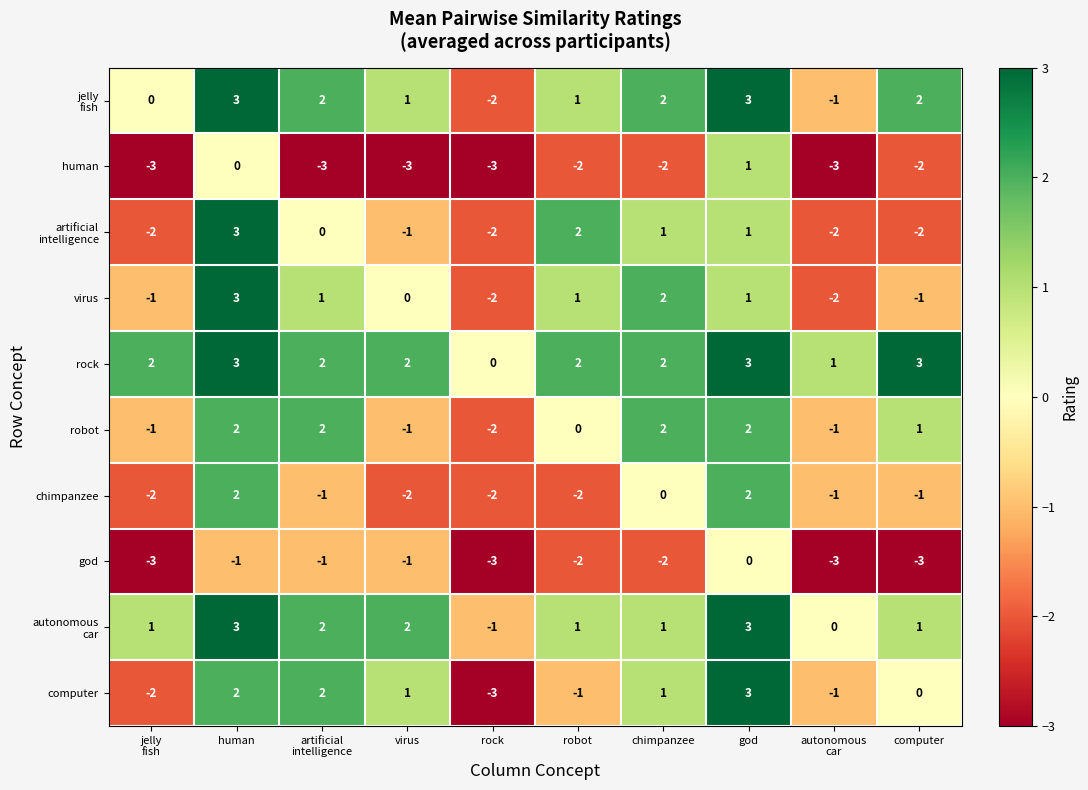

Read the god value at rock.

-3